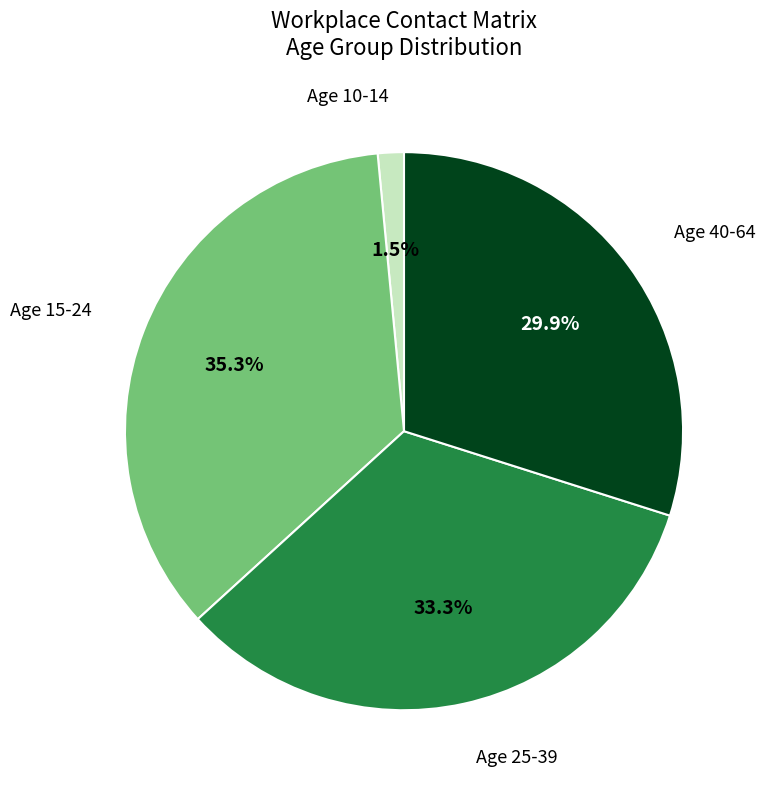

Is the sum of Age 10-14 and Age 25-39 greater than half?

No